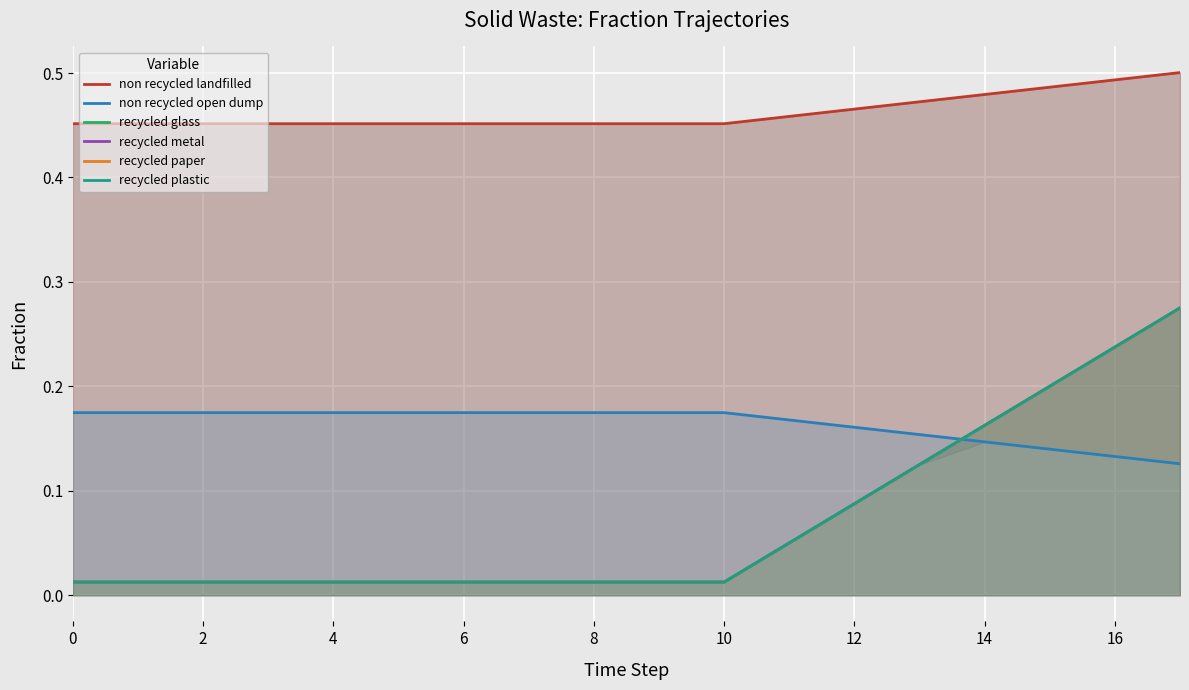

List the series in order of their peak value, lowest first.

non recycled open dump, recycled glass, recycled metal, recycled paper, recycled plastic, non recycled landfilled